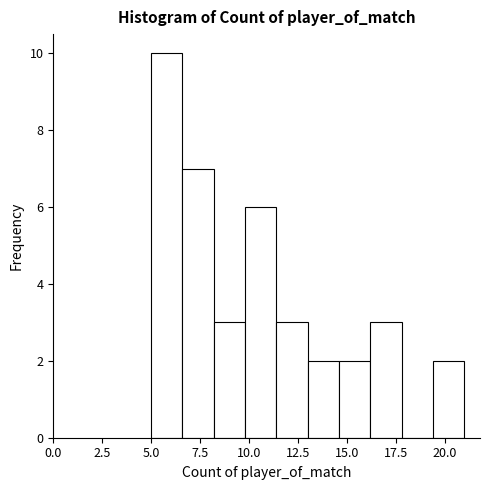

Read against the x-axis, roughly where is the centre of the tallest bar?

6.0